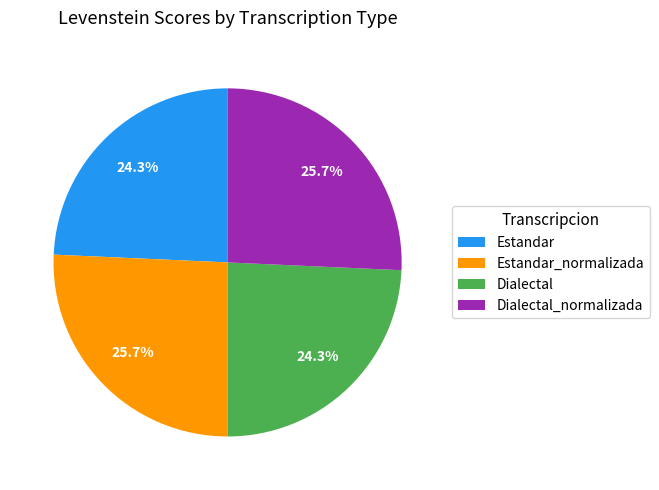

Does any single category account for the majority?

No